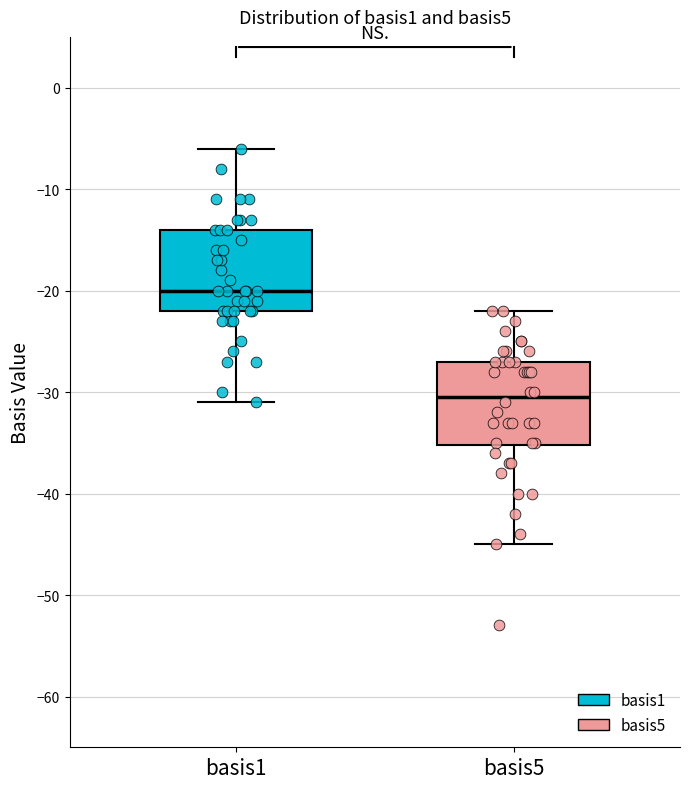

Reading left to right, read every box against the y-axis: the position of its median line, the range the box covers, and the ends of its whiskers. The values are not printed on the chart, so give them approximately, as read against the axis.

basis1: median -20, box -22 to -14, whiskers -31 to -6
basis5: median -30, box -35 to -27, whiskers -45 to -22